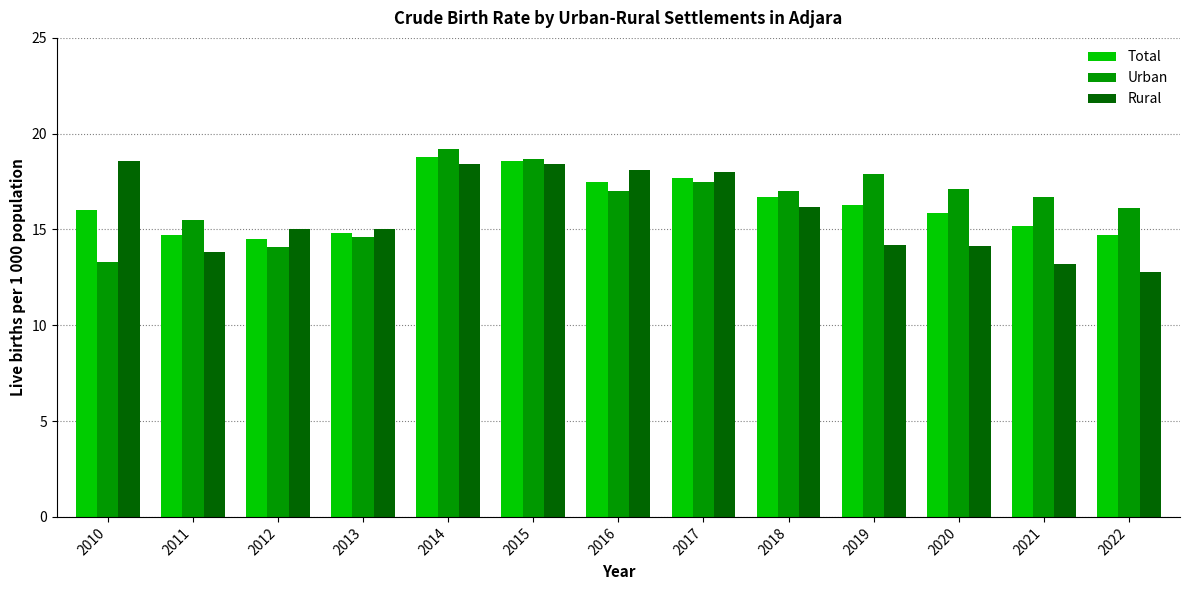

Between 2015 and 2020, which series saw the biggest shift?

Rural